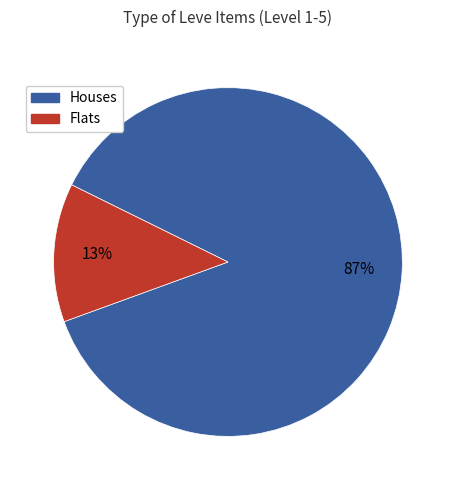

Which category has the smallest portion of the pie?

Flats